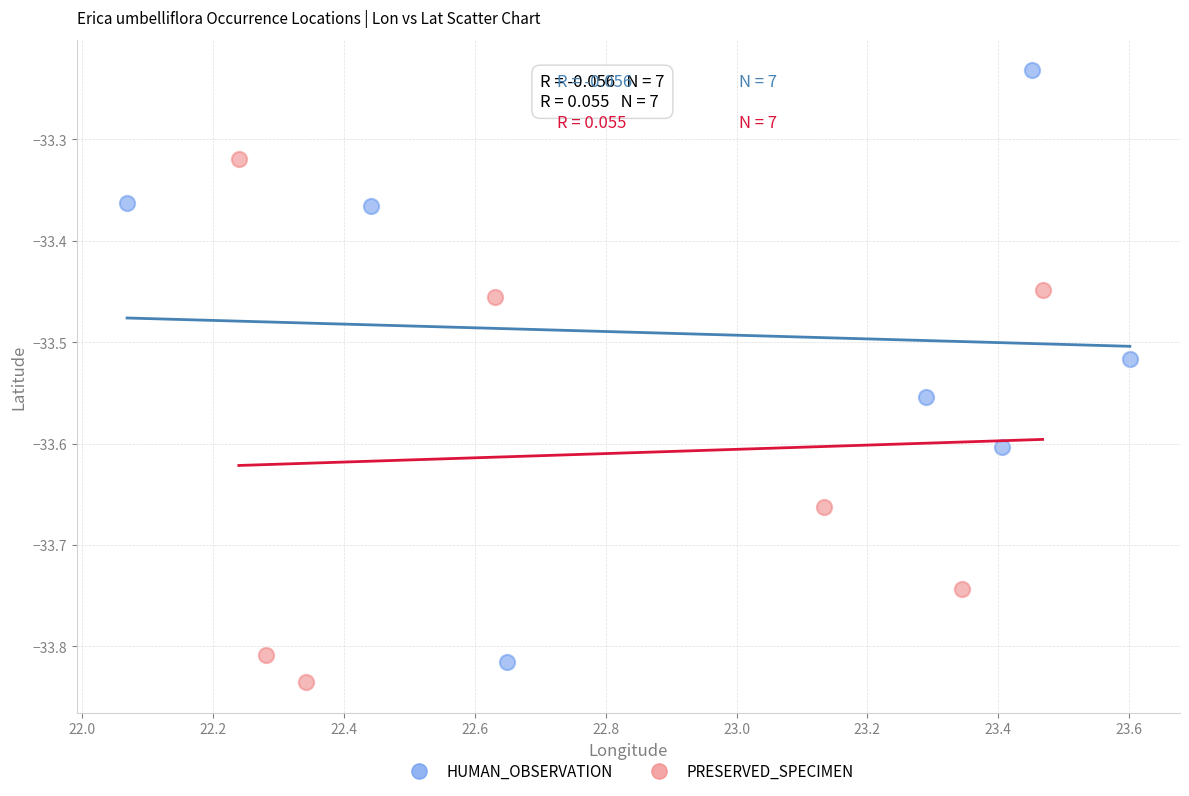

Which series contains the highest Y value?

HUMAN_OBSERVATION